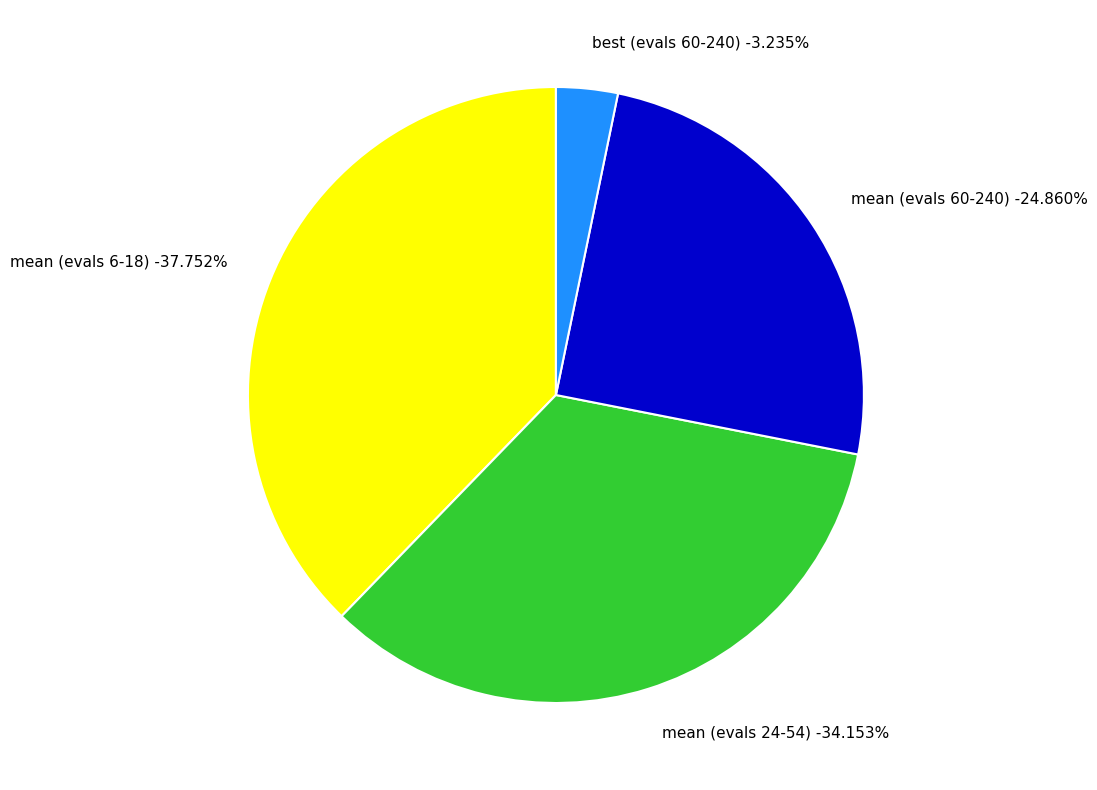

Does best (evals 60-240) represent more than half of the total?

No